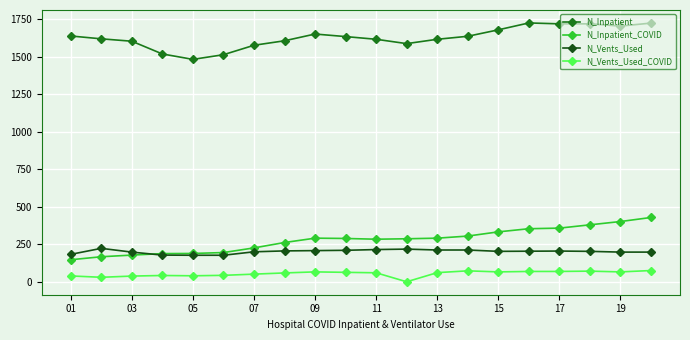

True or false: N_Vents_Used and N_Inpatient intersect in this chart.

False